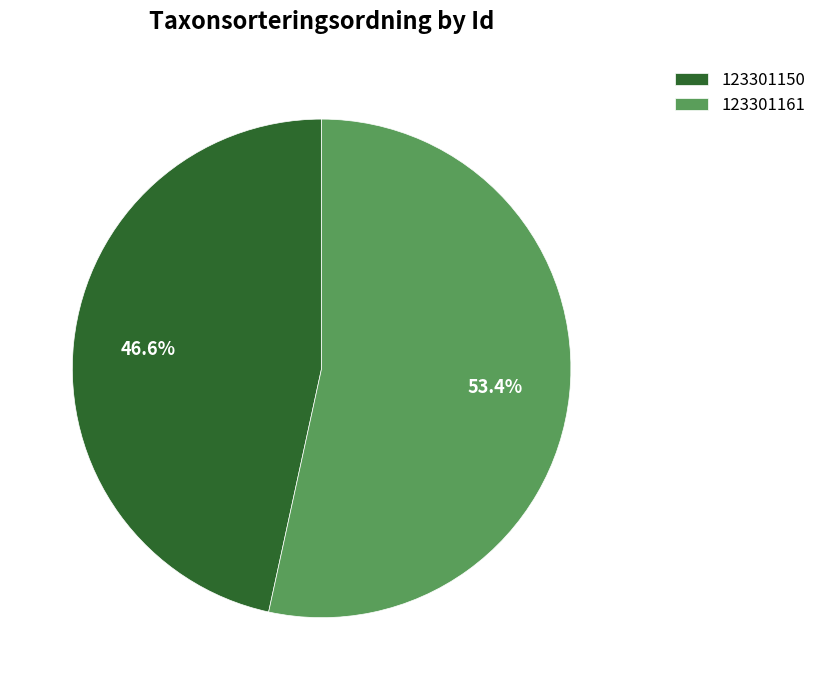

What is the ratio of the value at 123301150 to the value at 123301161?

0.9